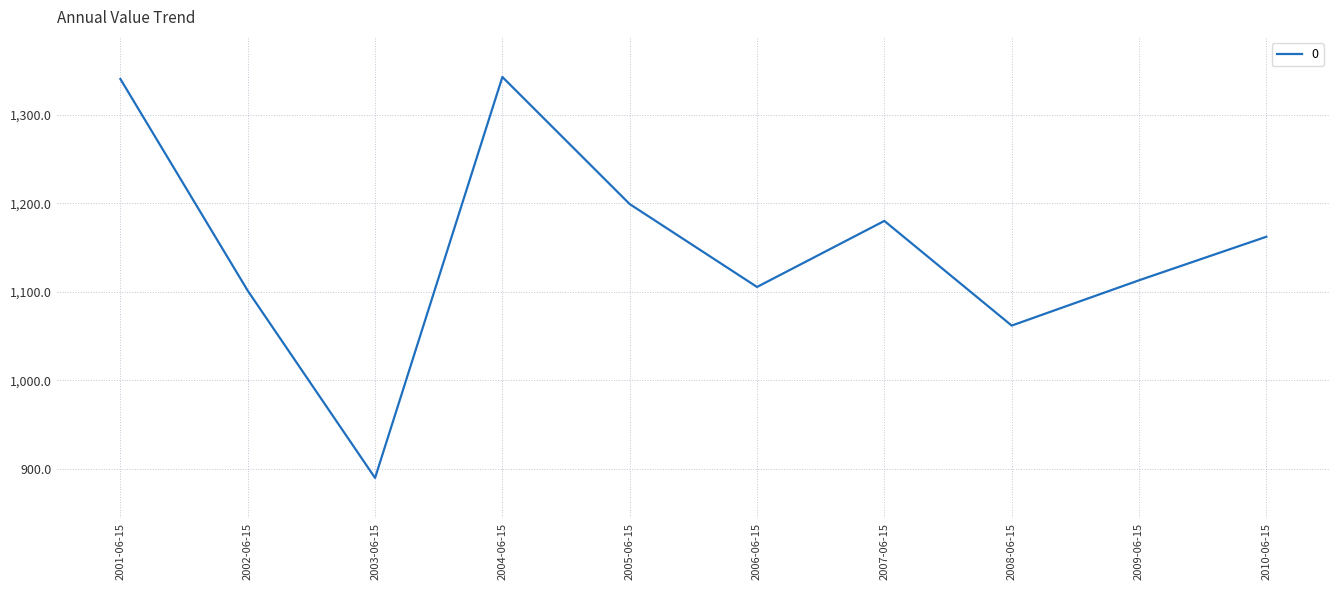

Which category has the lowest value across all series?

2003-06-15